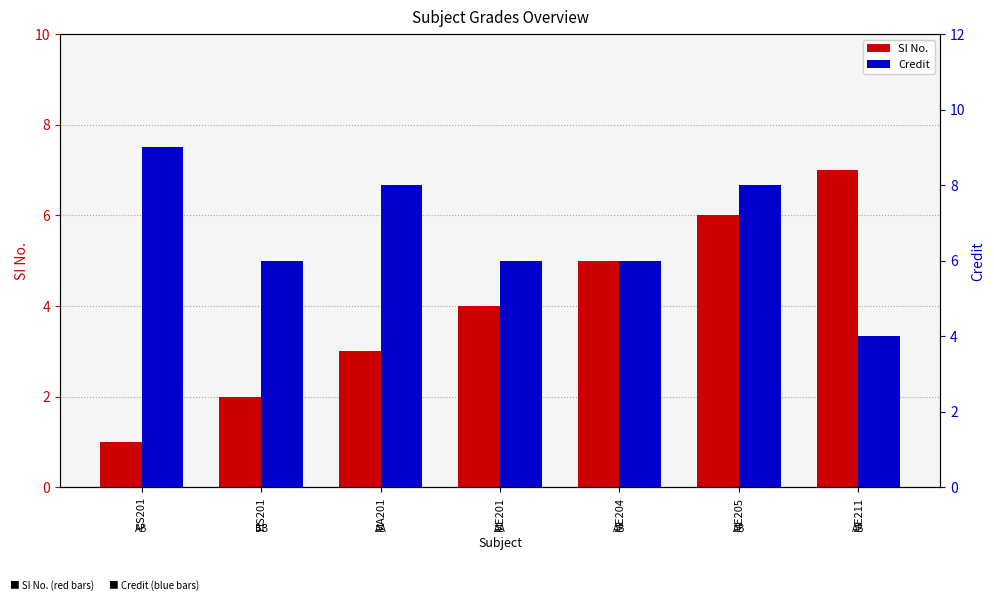

Does the chart contain any negative values?

No